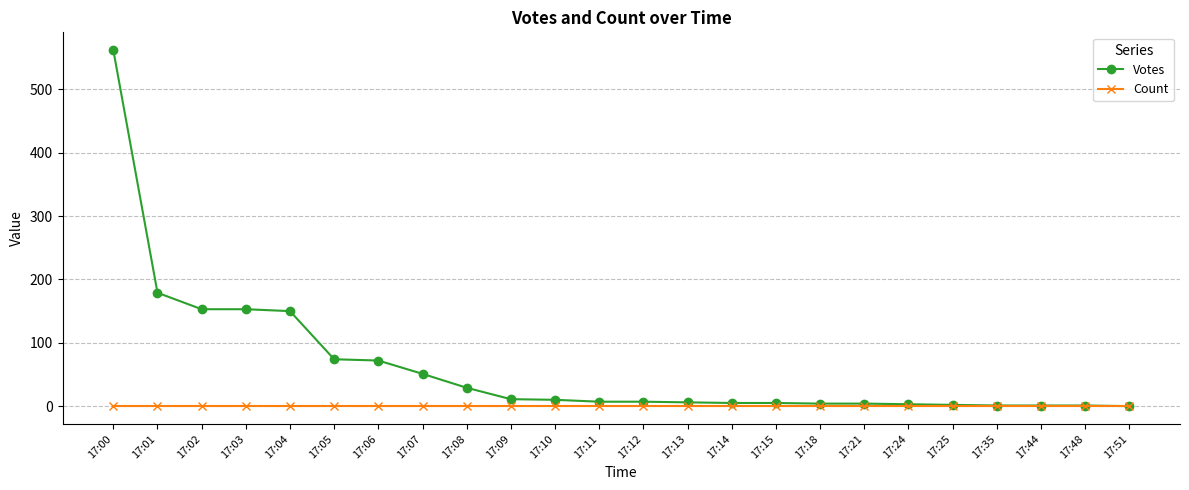

Rank the series at 17:06 from lowest to highest value.

Count, Votes